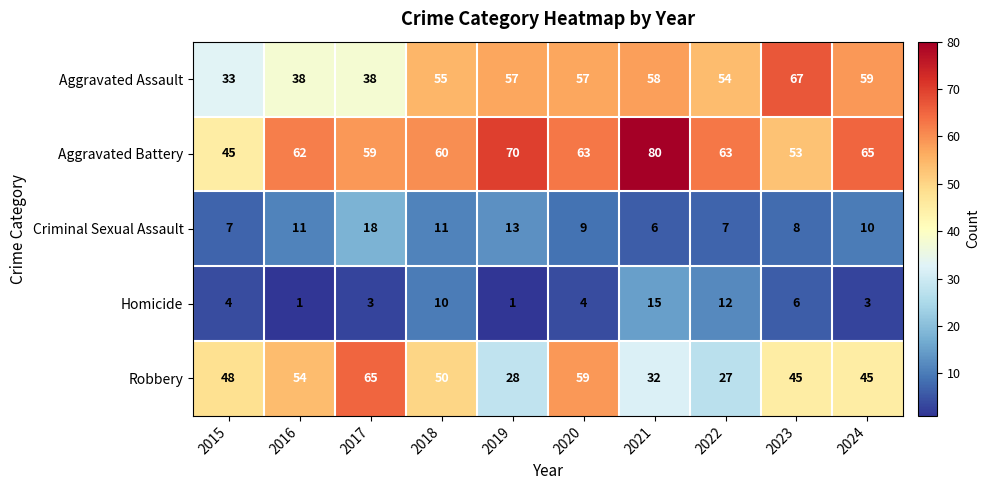

Where is Aggravated Assault nearest to the value 50?

2022